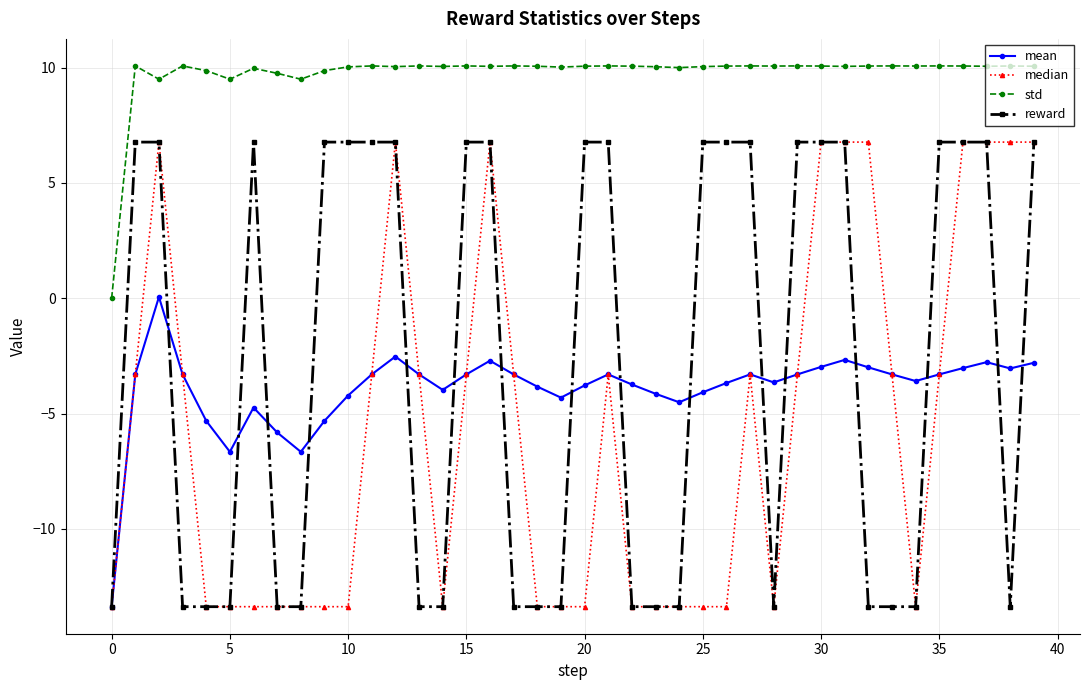

At how many categories does at least one series exceed 6?

39